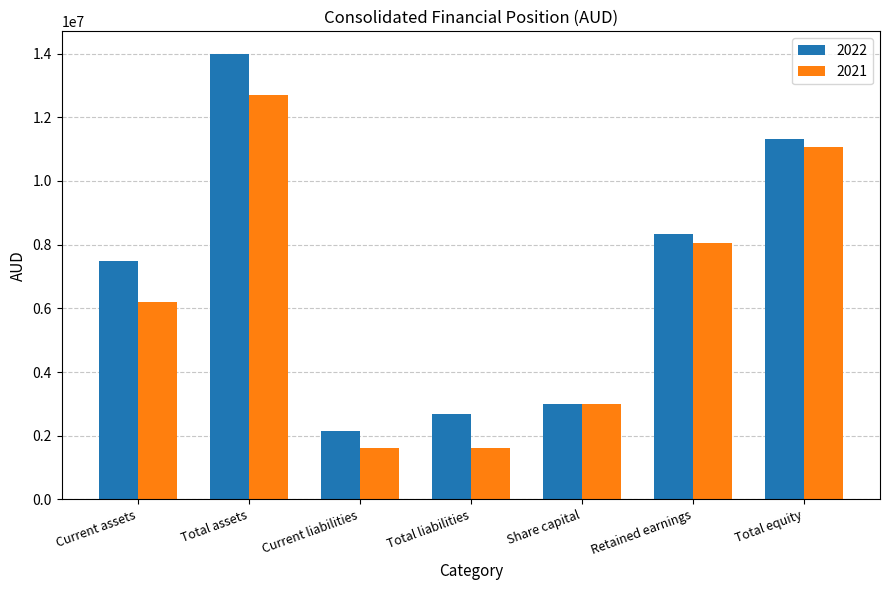

Is the value of 2021 at Share capital greater than the value of 2022 at Total liabilities?

Yes